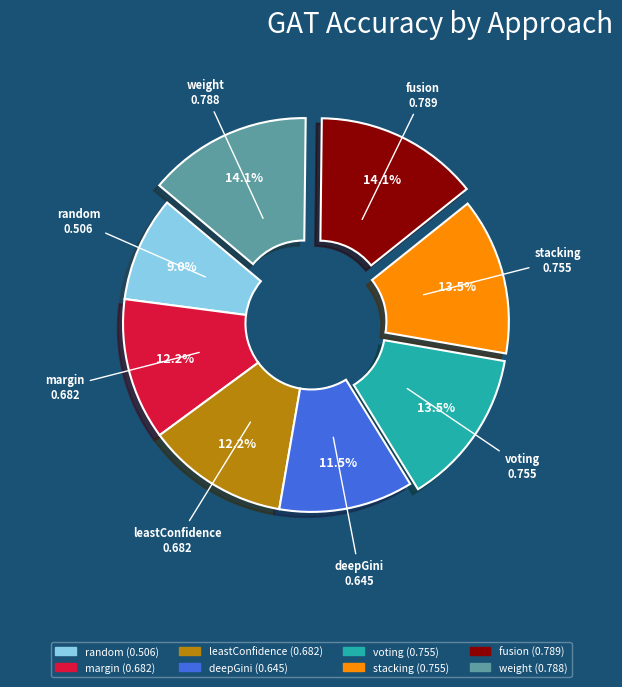

To the nearest percent, what percentage of the pie is weight?

14%